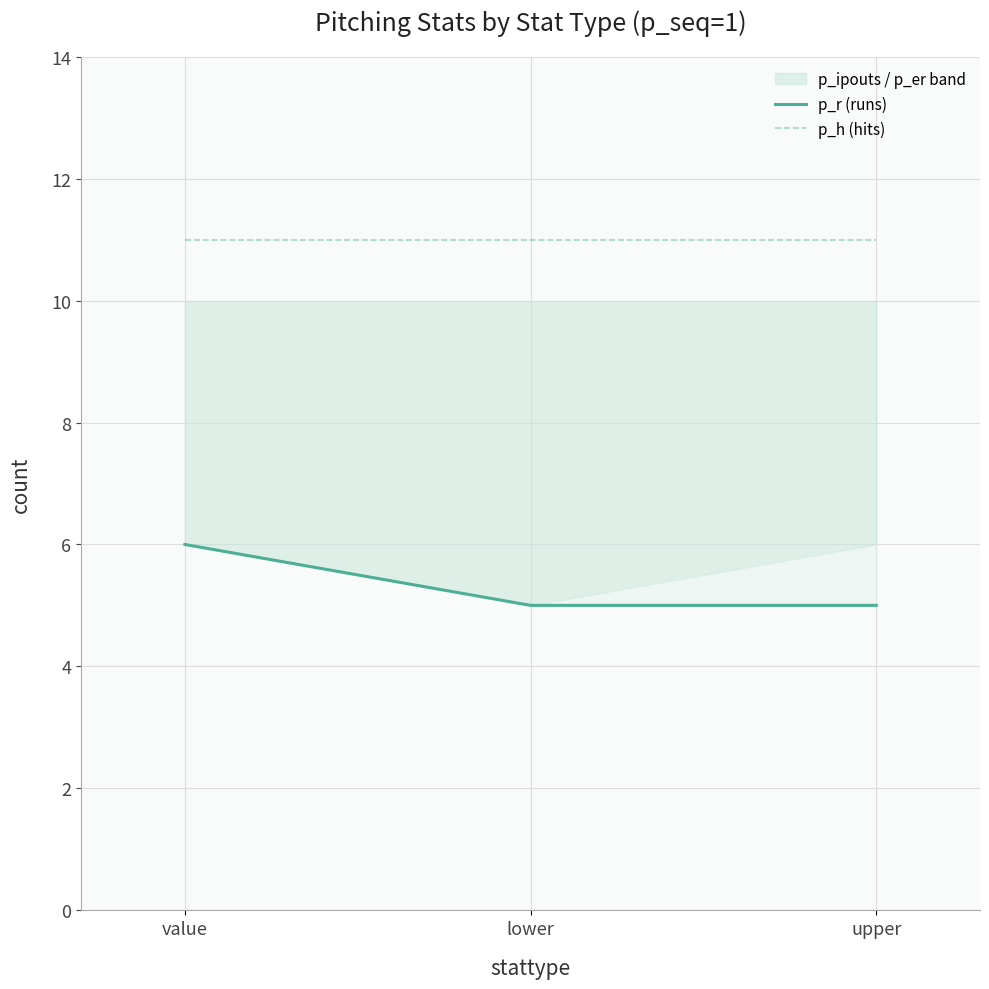

Count the number of categories in the chart.

3